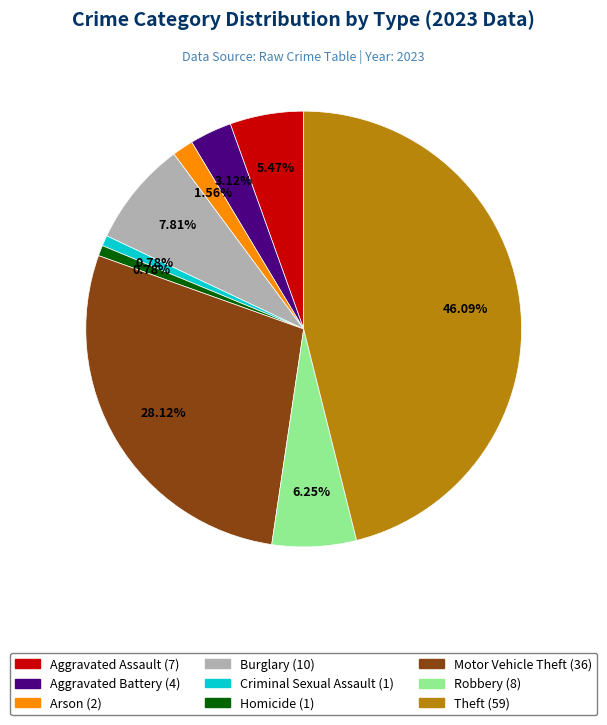

Does Criminal Sexual Assault account for over 50% of the chart?

No